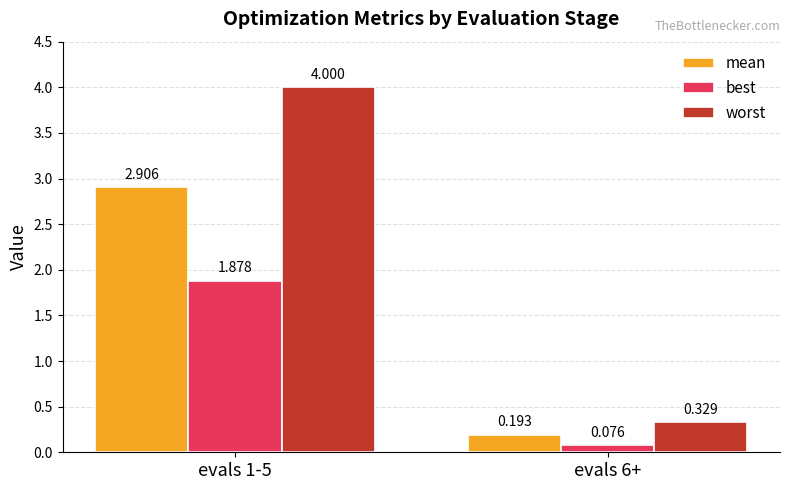

What is the total value across all series at evals 1-5?

8.8